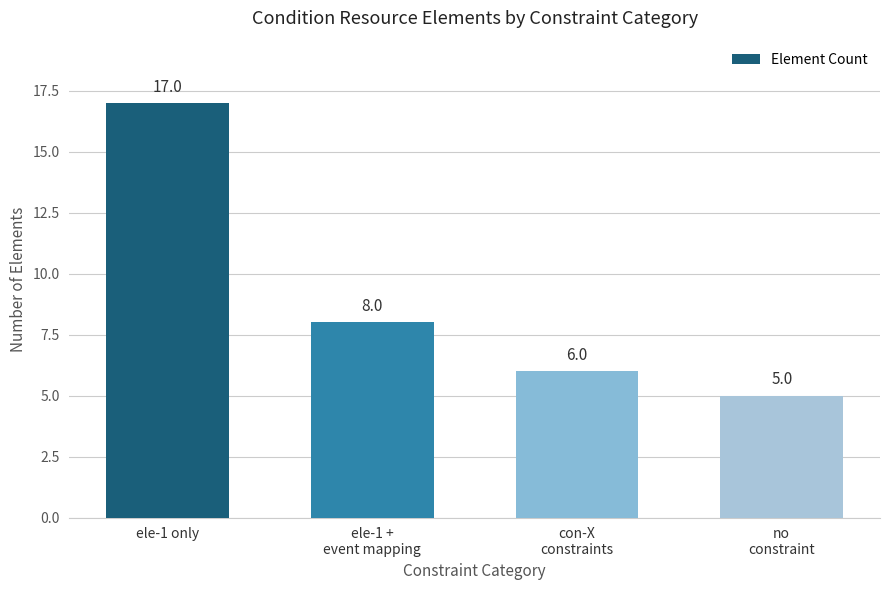

What is the sum of the values at ele-1 +
event mapping and con-X
constraints?

14